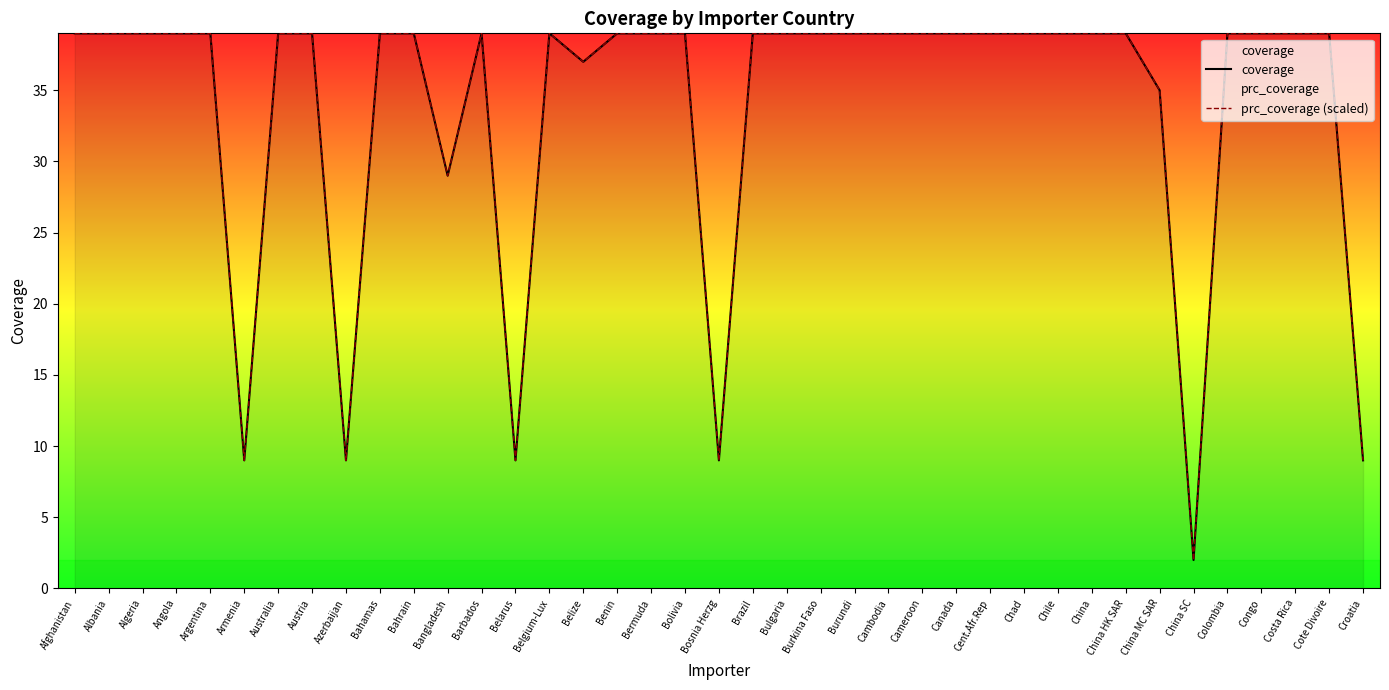

What is the value of the coverage point at the 32nd from the left?

39.0